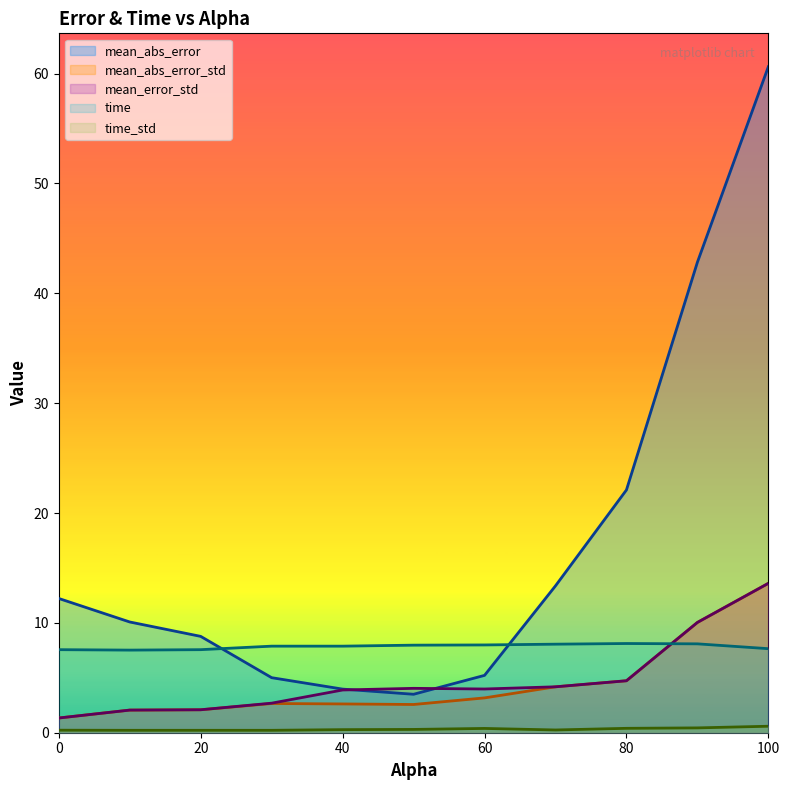

Where is the first local maximum for mean_error_std?

50.0